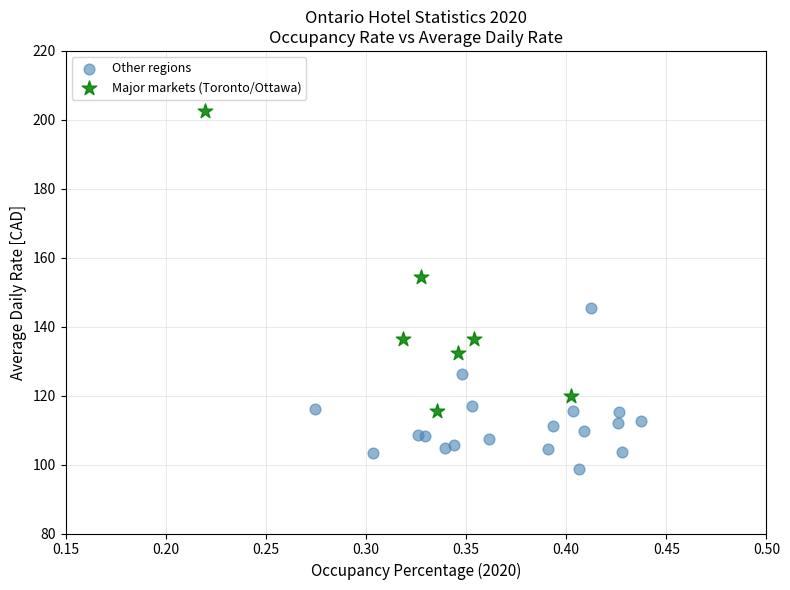

Which series reaches the minimum Y coordinate?

Other regions